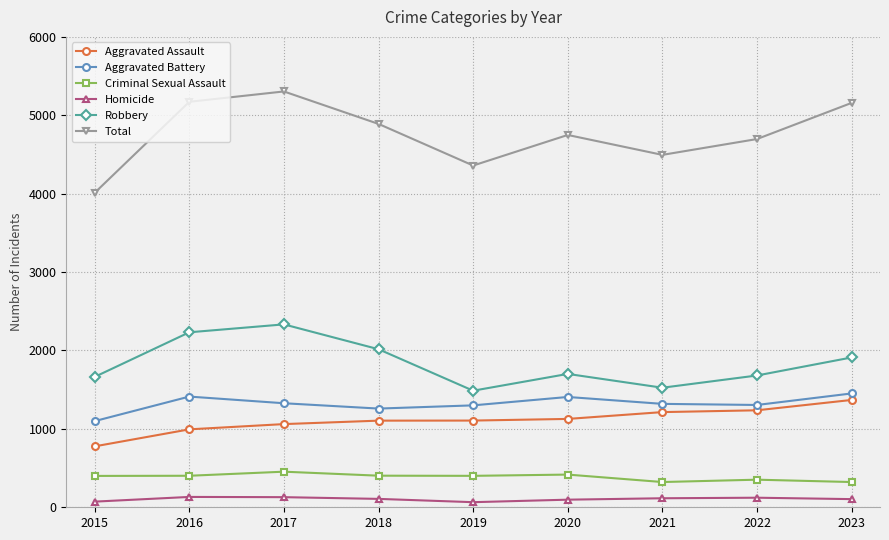

Which series has the largest total across all categories?

Total